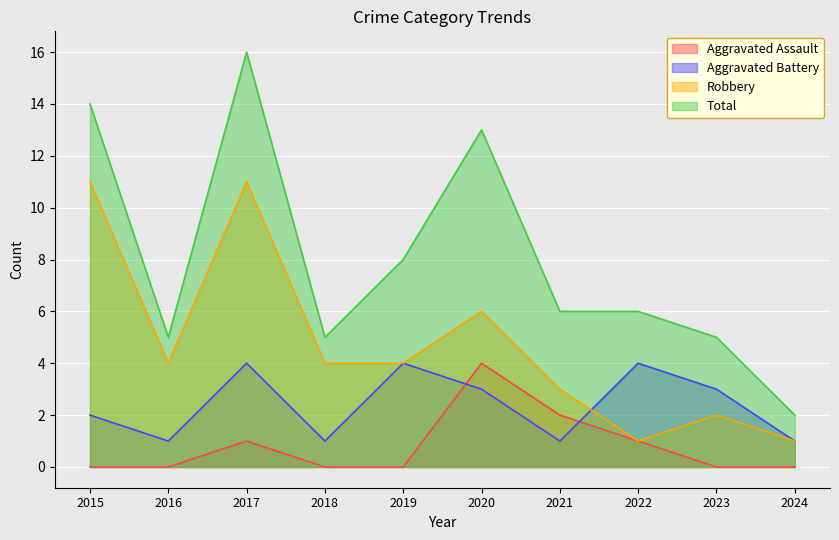

Rank the categories by Total value from highest to lowest.

2017, 2015, 2020, 2019, 2021, 2022, 2016, 2018, 2023, 2024